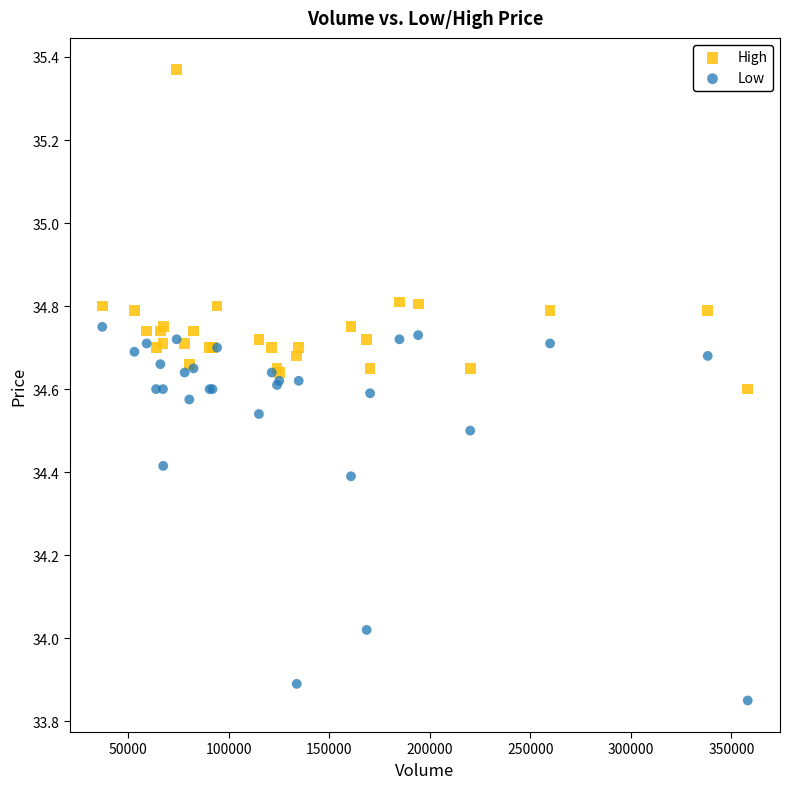

Which series has the widest spread of Y values?

Low